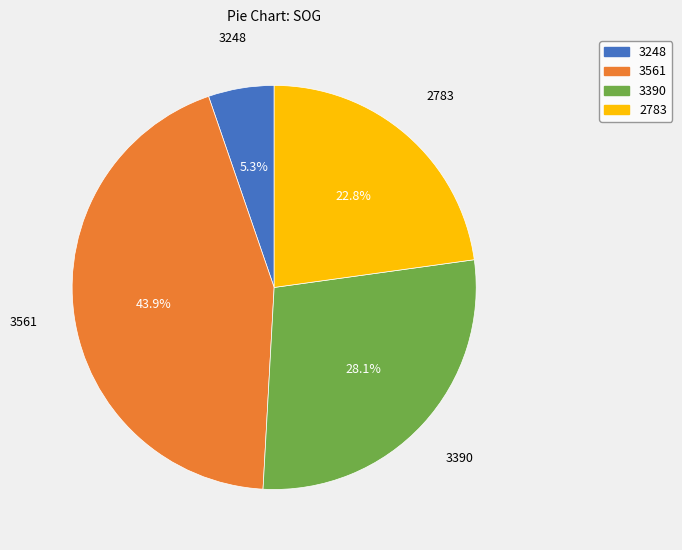

To the nearest percent, what portion does 2783 represent?

23%